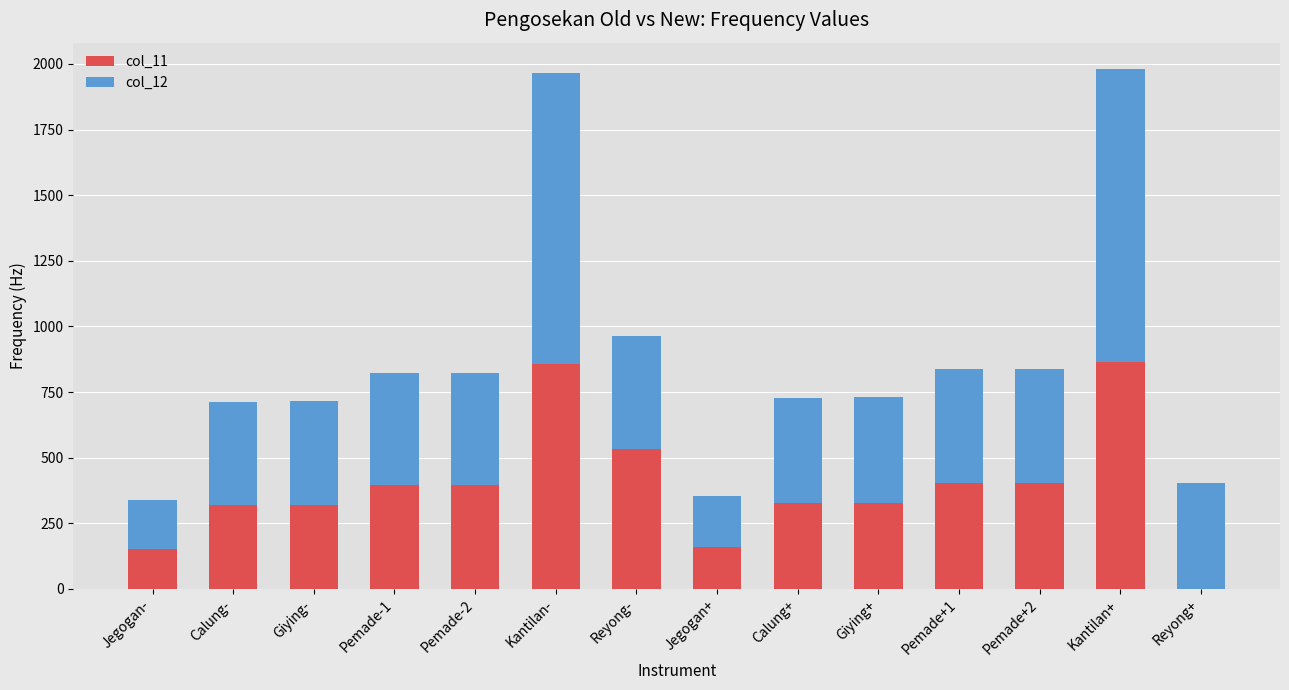

What is the sum of all col_11 values?

5454.1